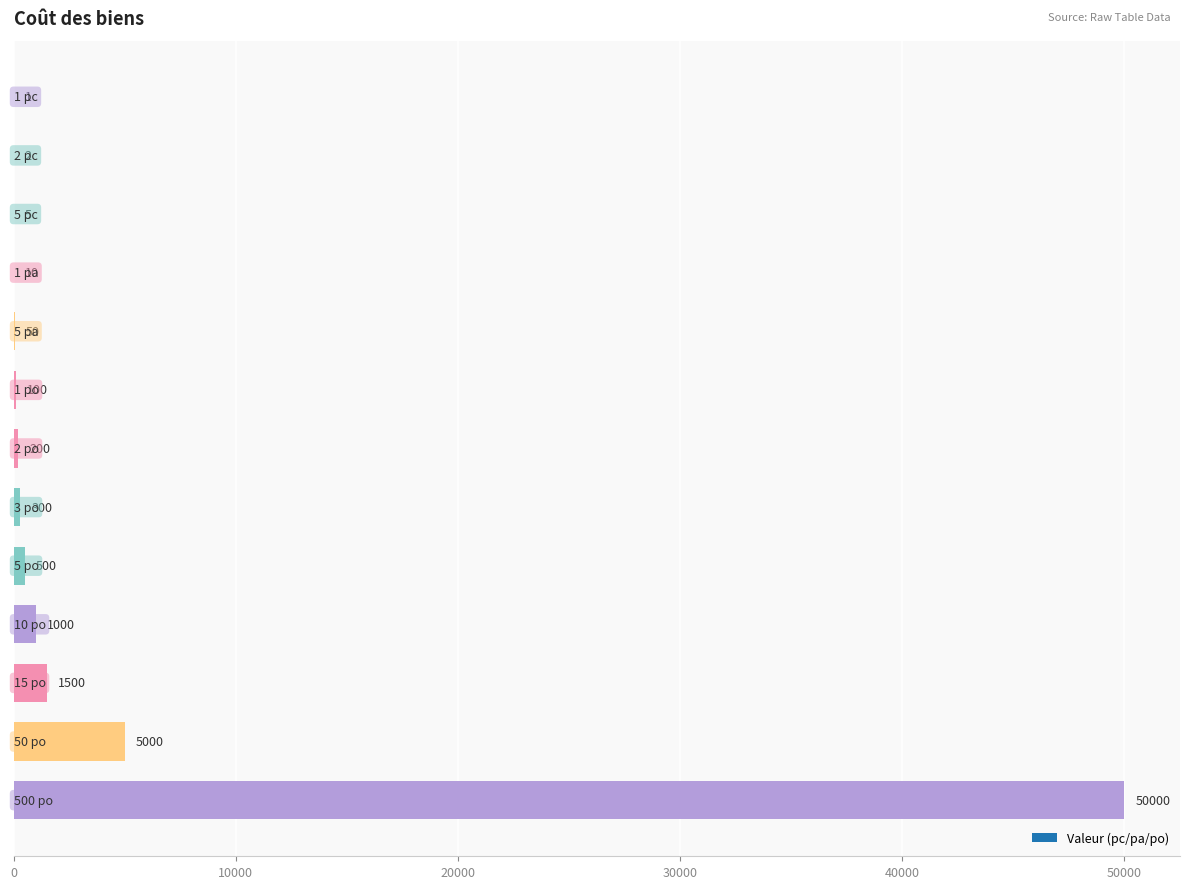

Count the number of data series in this chart.

1